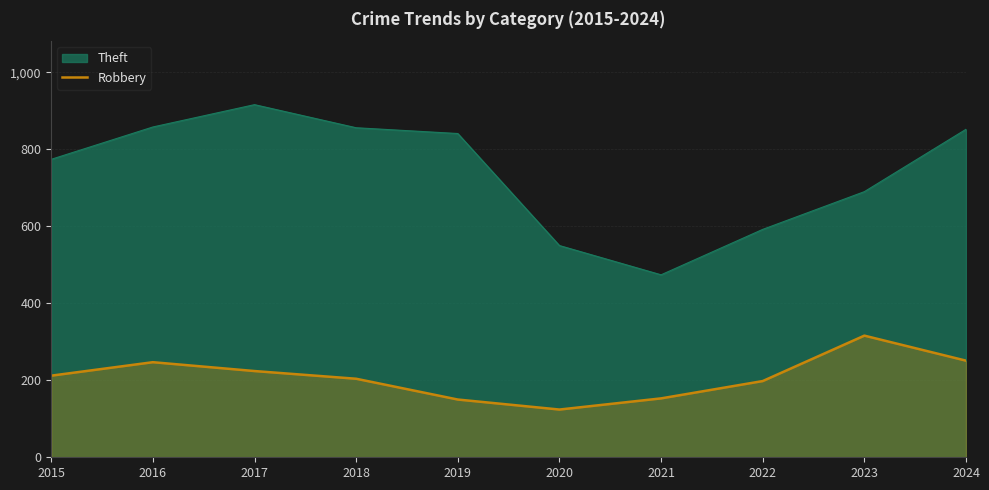

The Theft series shows 858 at 2016. True or false?

True